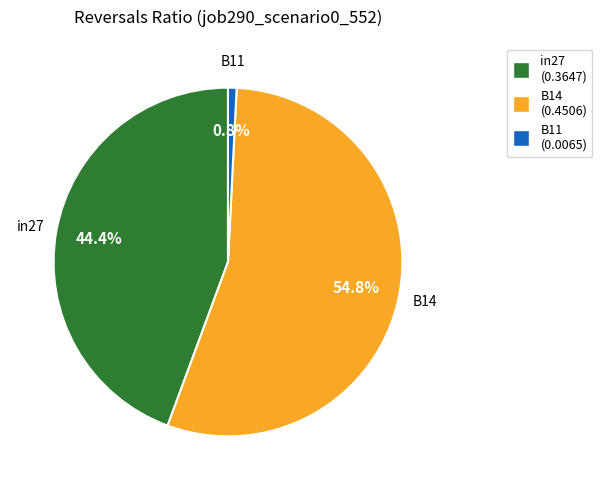

Is there a majority slice in this chart?

Yes